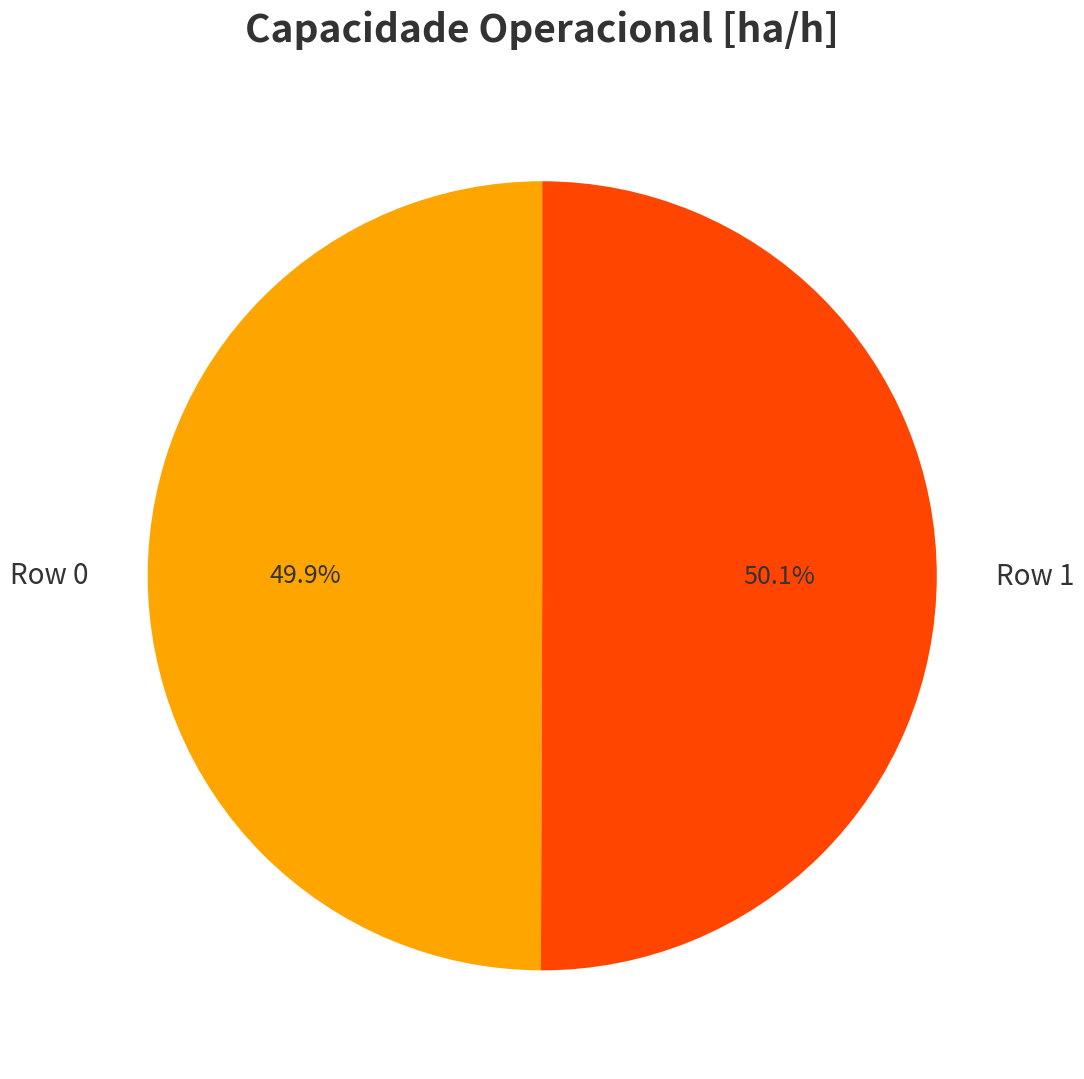

What is the total percentage of Row 1 and Row 0?

100.0%